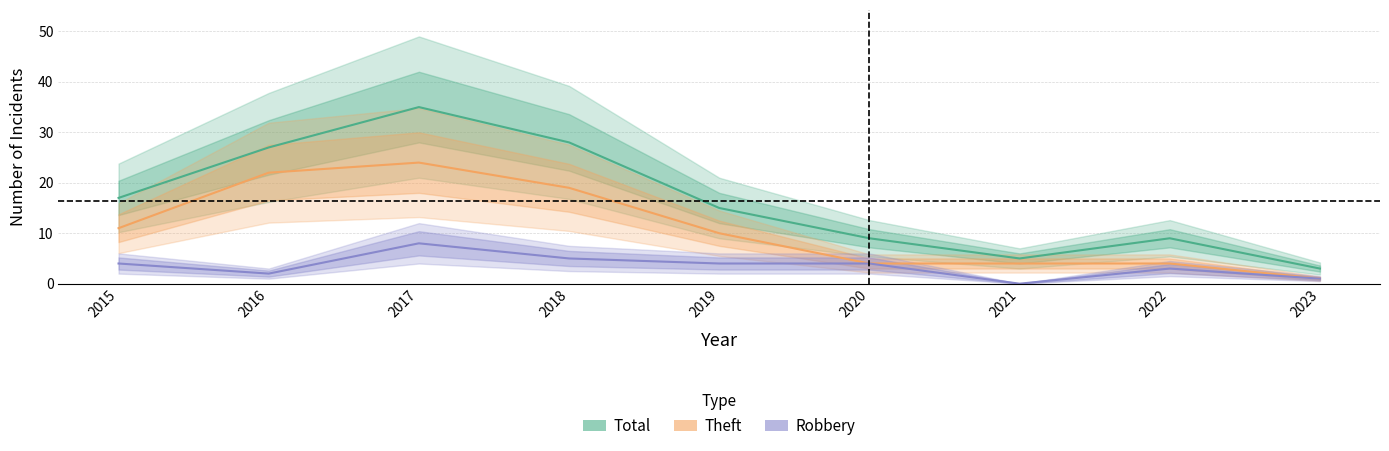

Reading right to left, transcribe all the data shown in this chart.

Robbery: 2023=1	2022=3	2021=0	2020=4	2019=4	2018=5	2017=8	2016=2	2015=4
Theft: 2023=1	2022=4	2021=4	2020=4	2019=10	2018=19	2017=24	2016=22	2015=11
Total: 2023=3	2022=9	2021=5	2020=9	2019=15	2018=28	2017=35	2016=27	2015=17